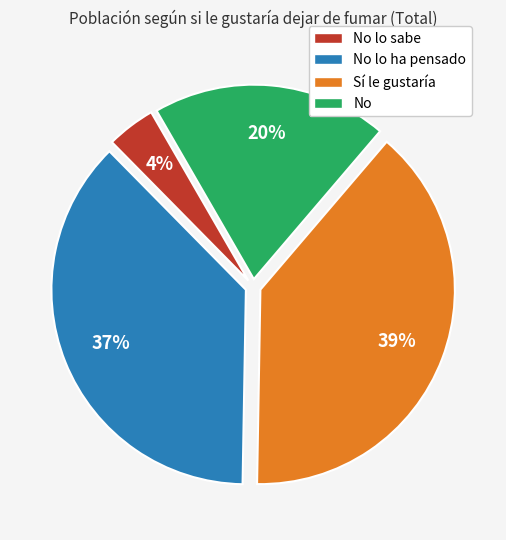

How many slices are in this pie chart?

4